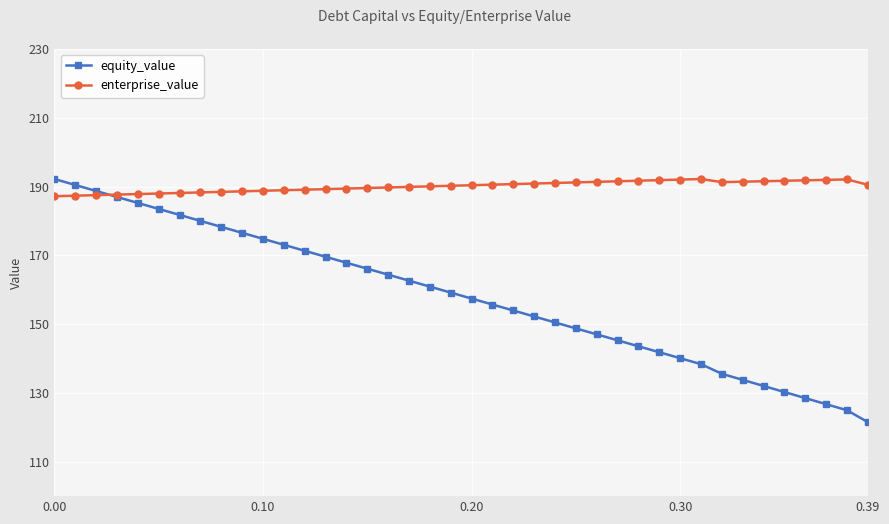

True or false: equity_value has more than 2 interior local peaks.

False